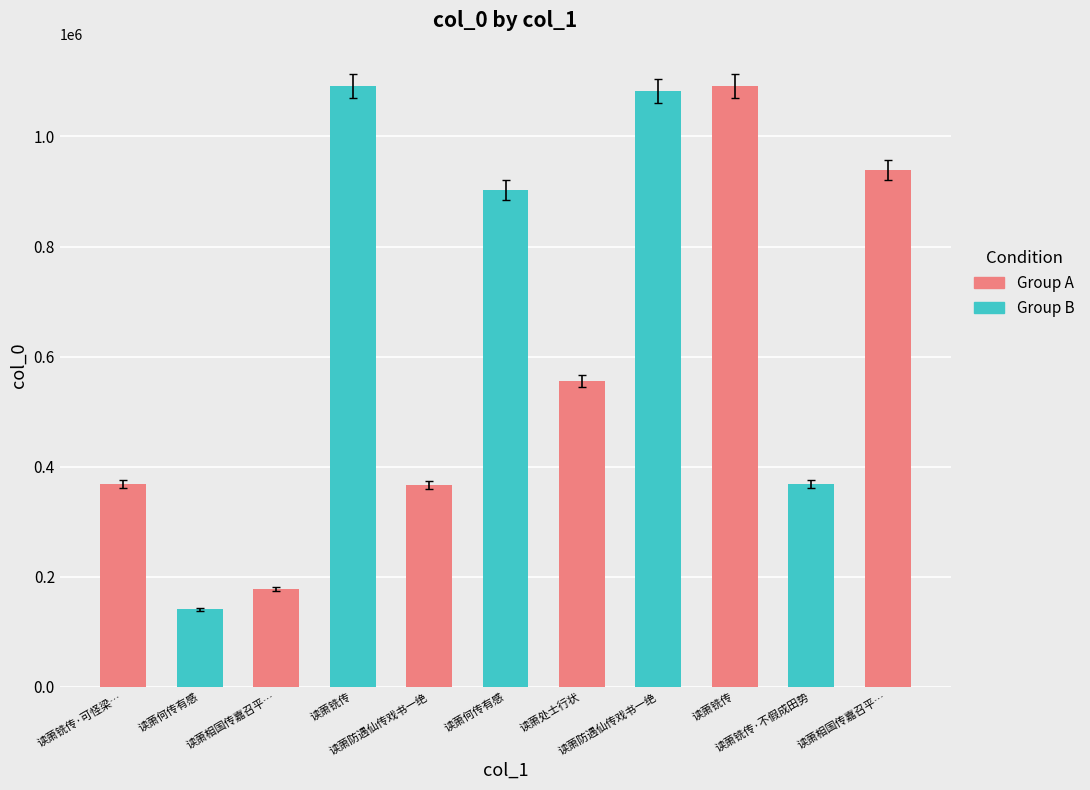

Is it true that the value at 读萧铣传 is 1090834?

True